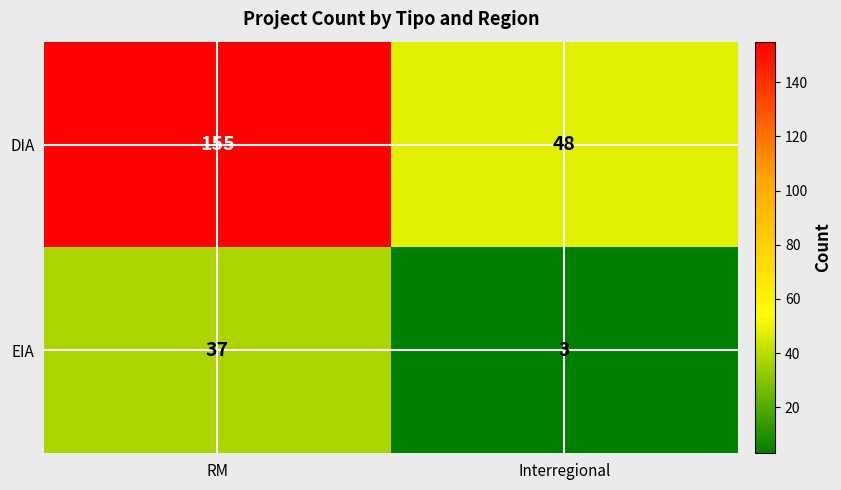

Reading left to right, extract all data points from this chart.

DIA: 155	48
EIA: 37	3